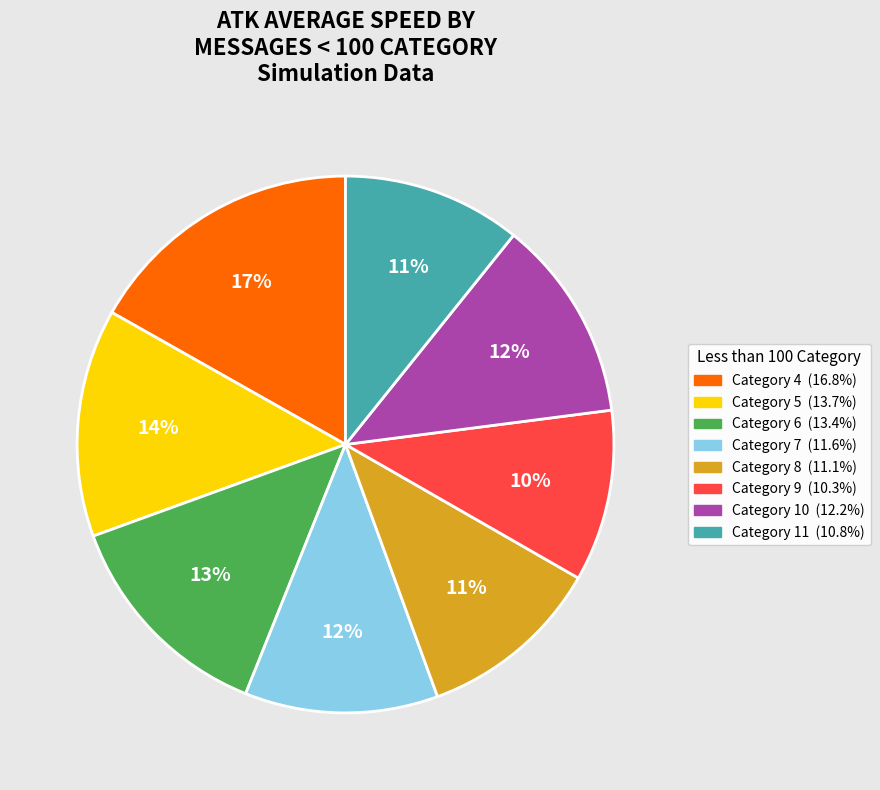

How many segments does this pie chart have?

8